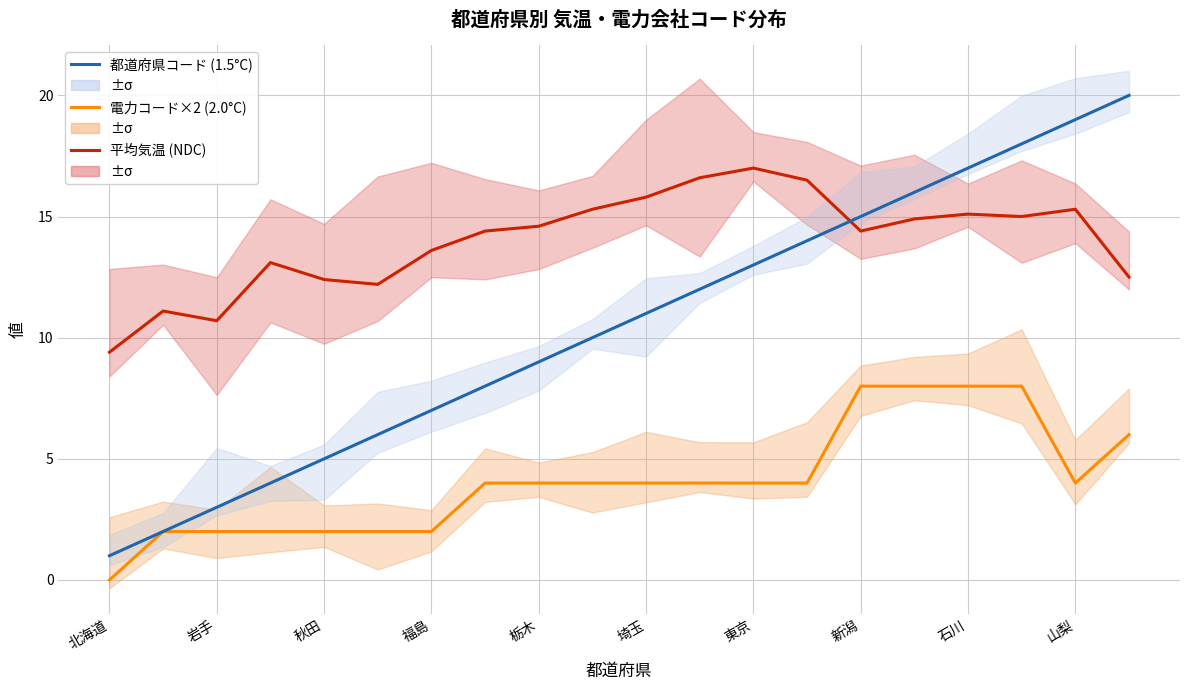

Between 埼玉 and 石川, which series saw the biggest shift?

都道府県コード (1.5°C)